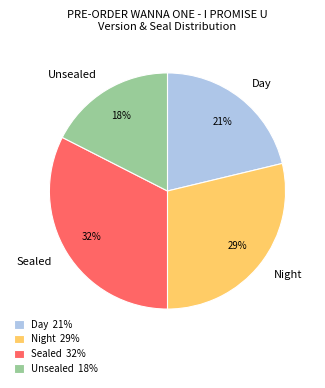

What percentage is the Sealed slice, to the nearest percent?

32%